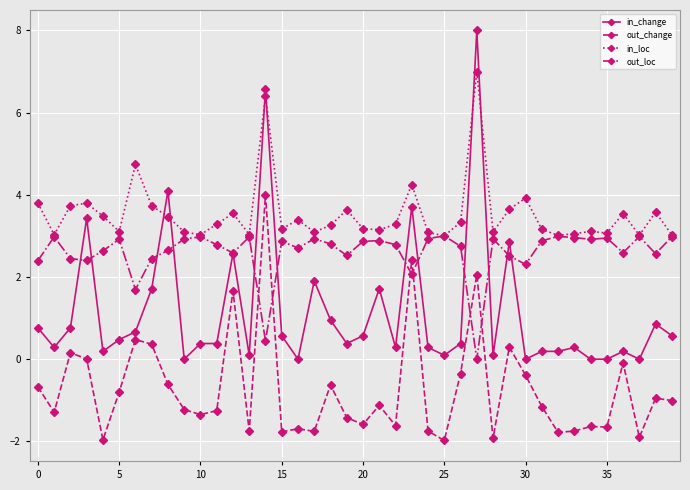

What is the lowest value of the in_loc series?

3.0